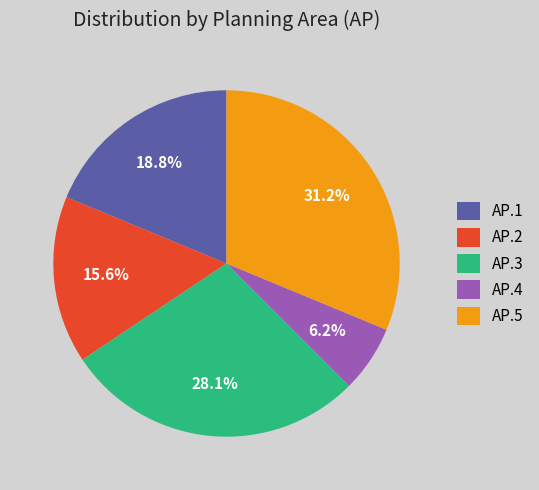

Which category has the biggest portion of the pie?

AP.5